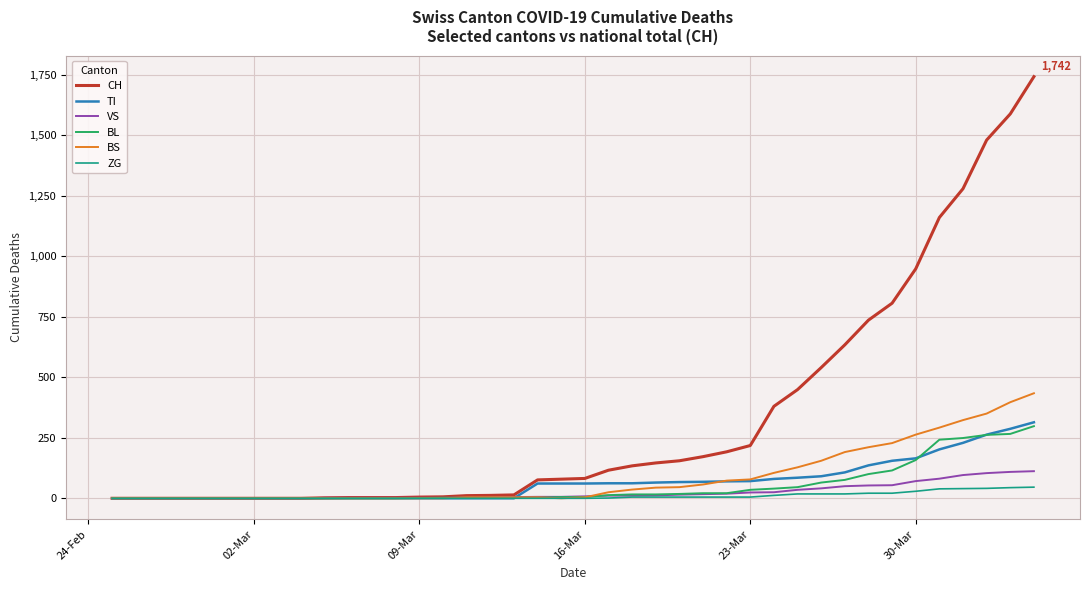

Which series has the largest total across all categories?

CH